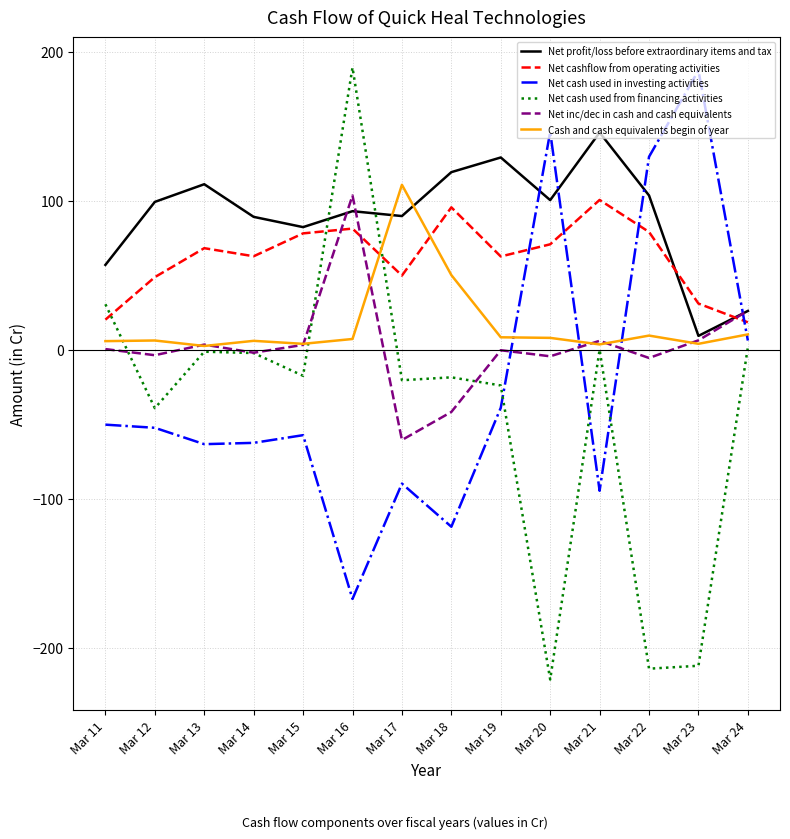

At how many categories does at least one series exceed 115?

7